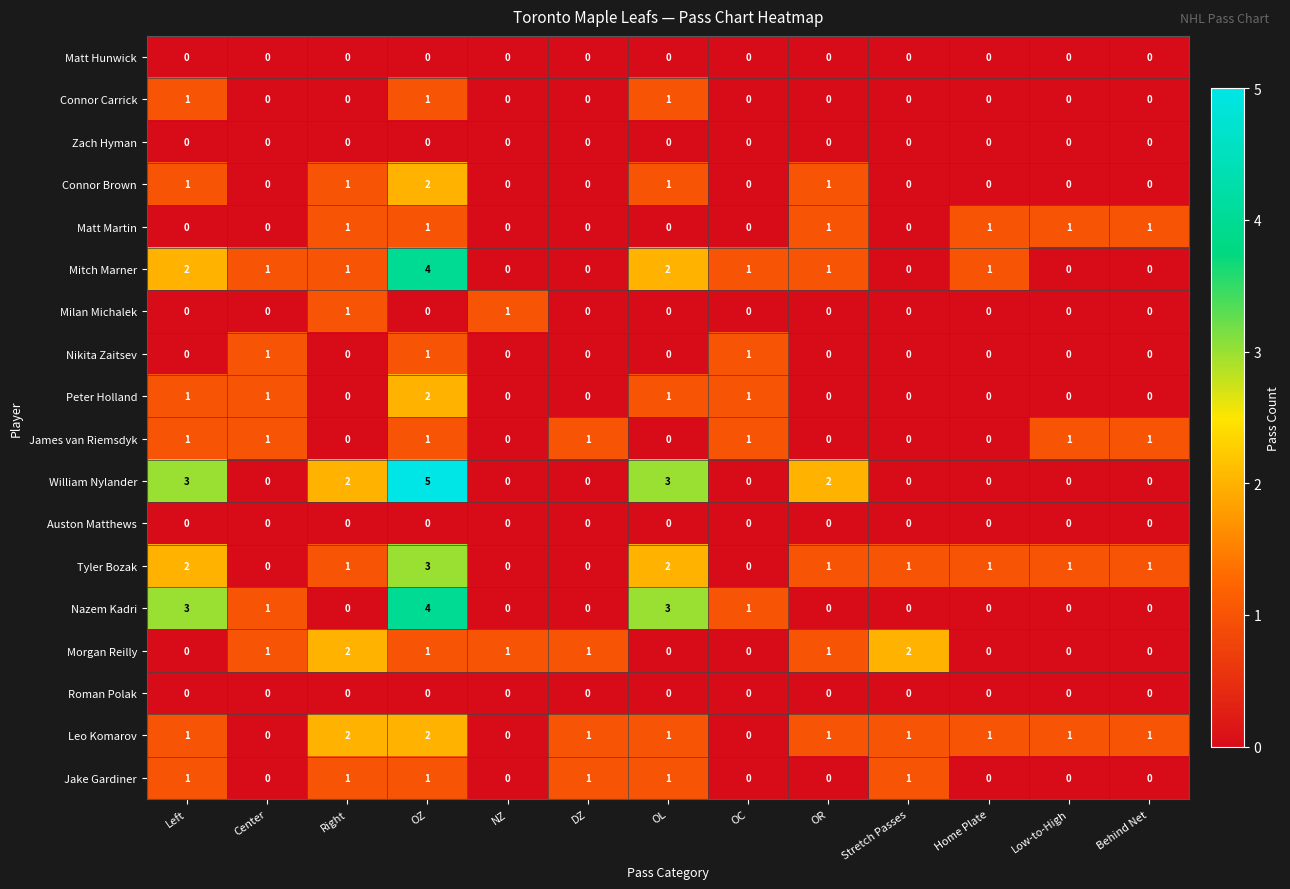

At which category is the sum across all series the highest?

OZ